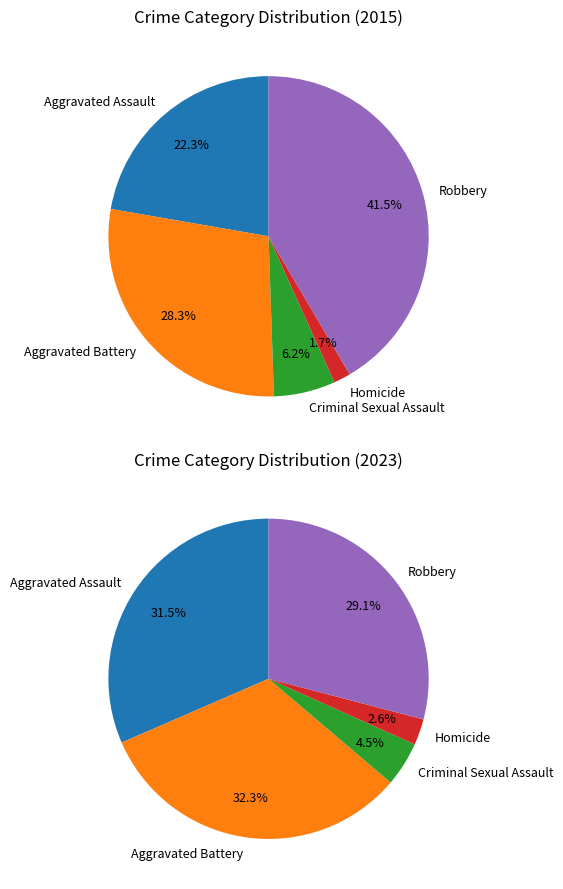

What portion of the pie excludes Criminal Sexual Assault?

93.8%